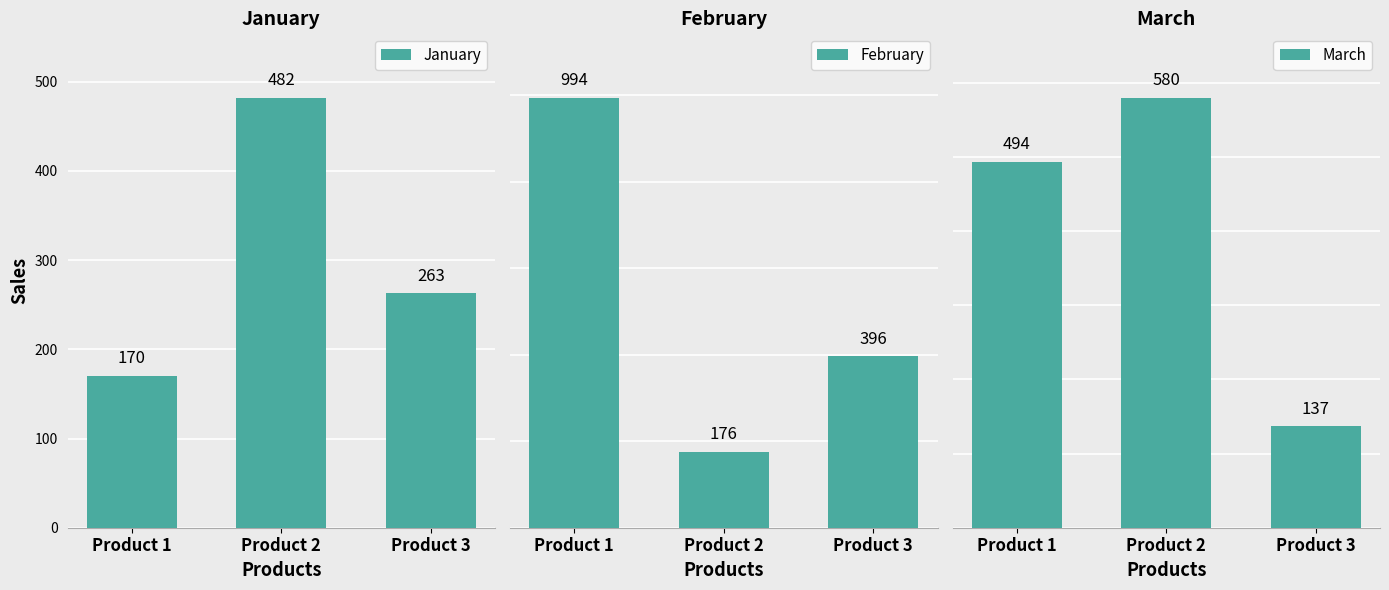

What is the approximate value of March at Product 1, to the nearest 5?

495